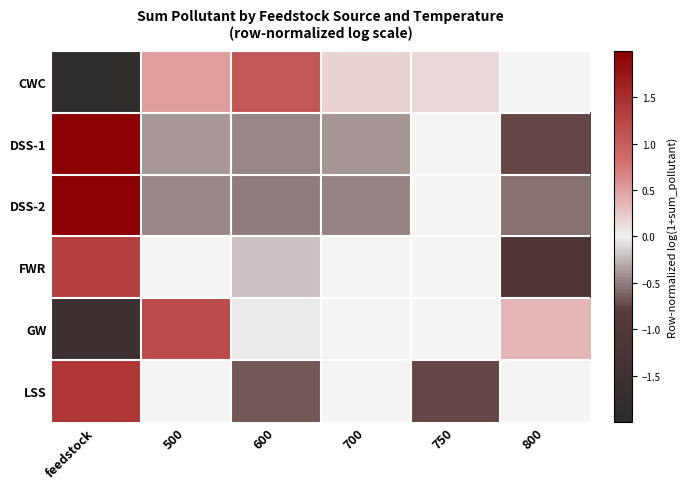

At which label does DSS-1 reach its minimum?

800